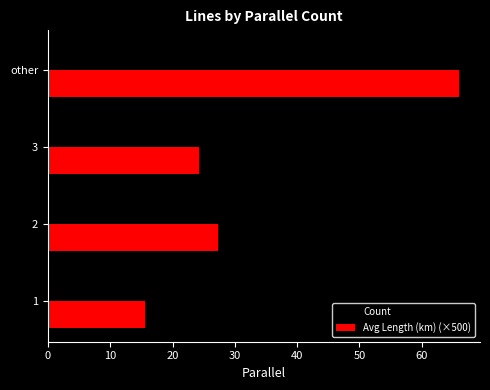

What is the sum of all Avg Length (km) (×500) values?

133.3